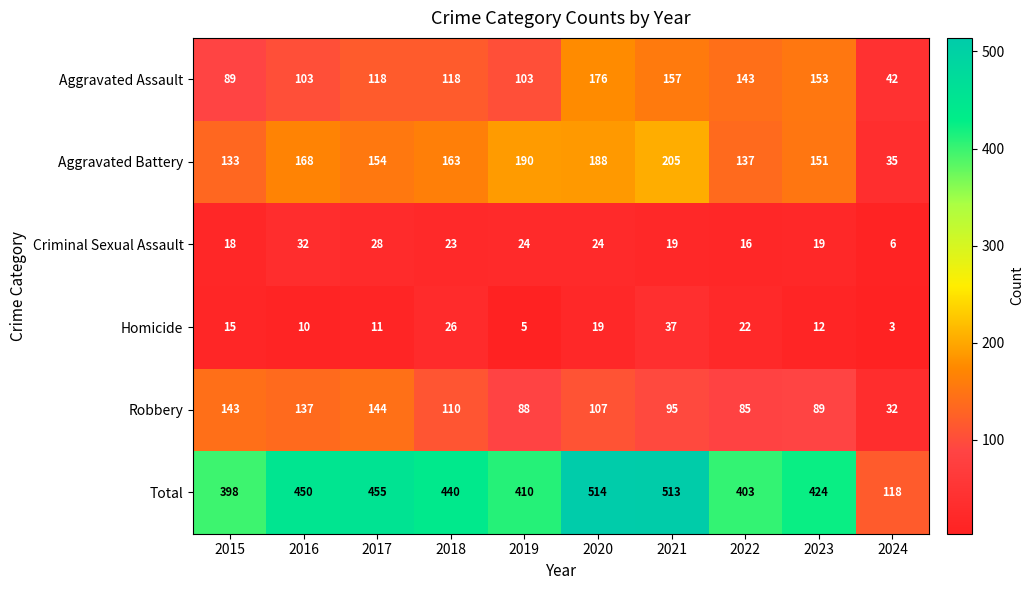

Is the value of Aggravated Assault at 2021 greater than the value of Homicide at 2017?

Yes